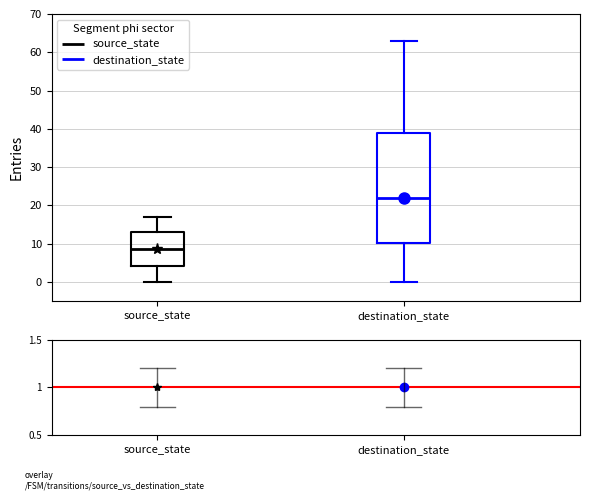

Where is the lower edge of the box for source_state on the y-axis? The values are not printed on the chart, so give them approximately, as read against the axis.

4